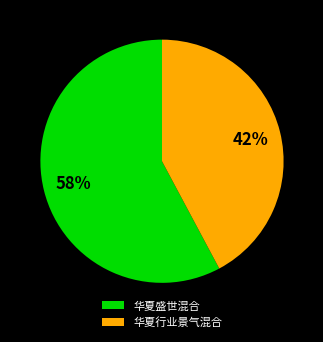

To the nearest percent, what is the difference between the largest and smallest slice percentages?

16%